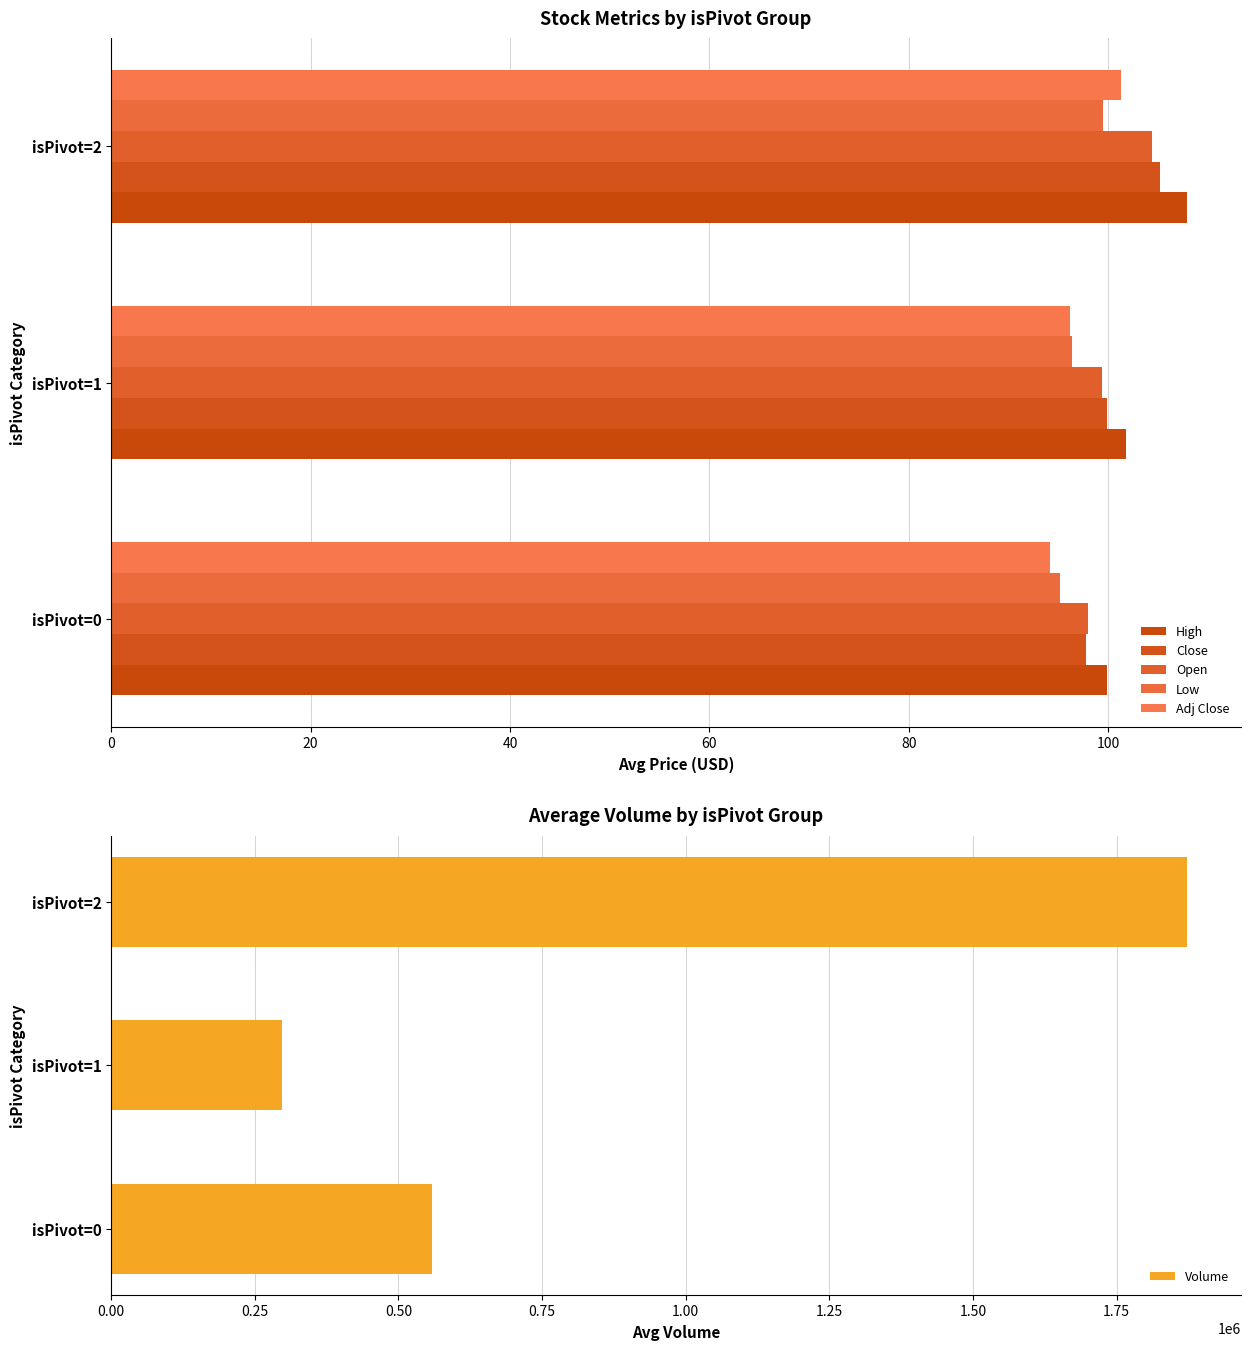

How many data points in Adj Close are above 96?

2